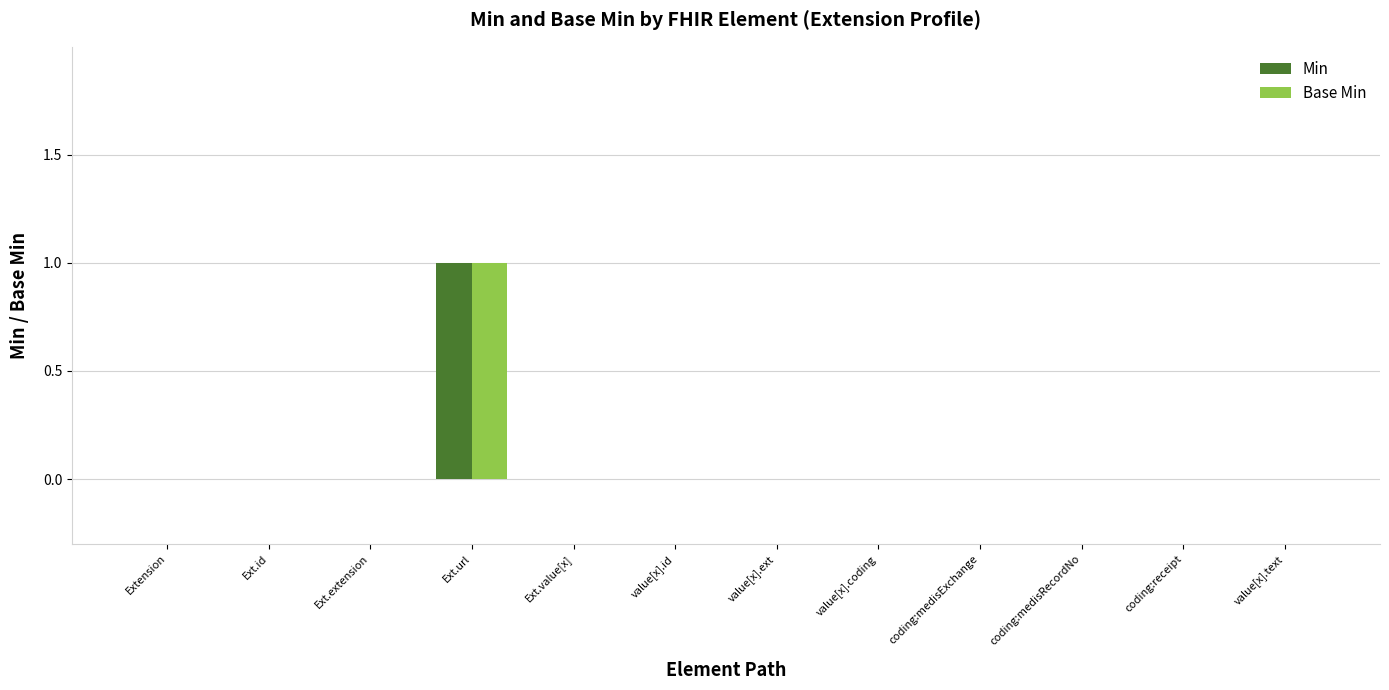

Is the value of Base Min at Ext.url greater than the value of Min at Ext.extension?

Yes